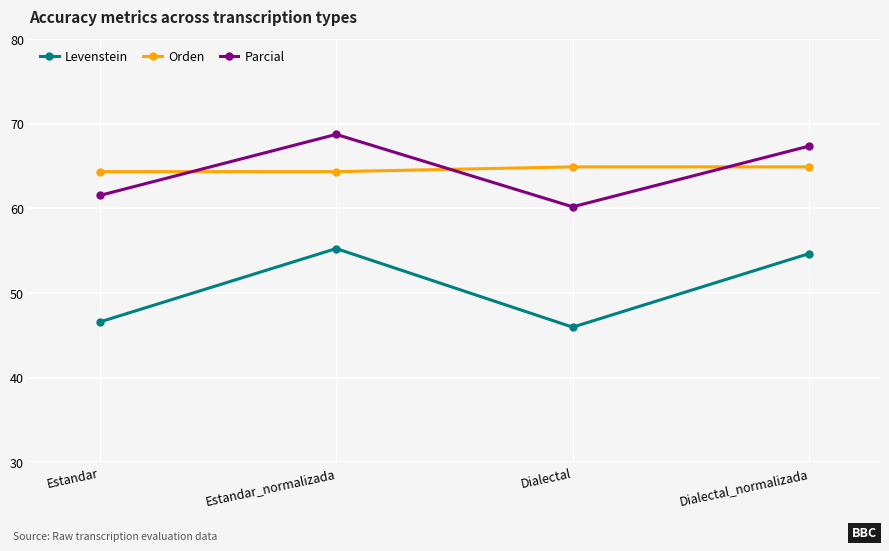

Between Dialectal and Dialectal_normalizada, which series saw the biggest shift?

Levenstein